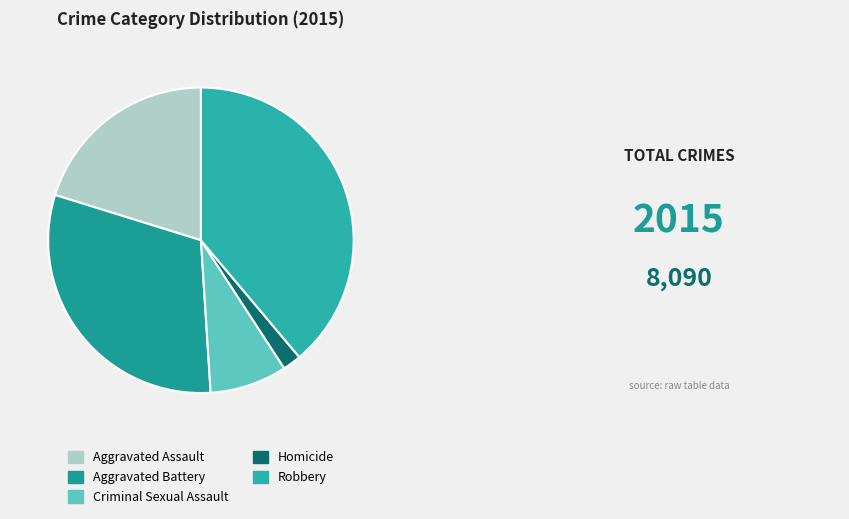

Which slice is the largest?

Robbery